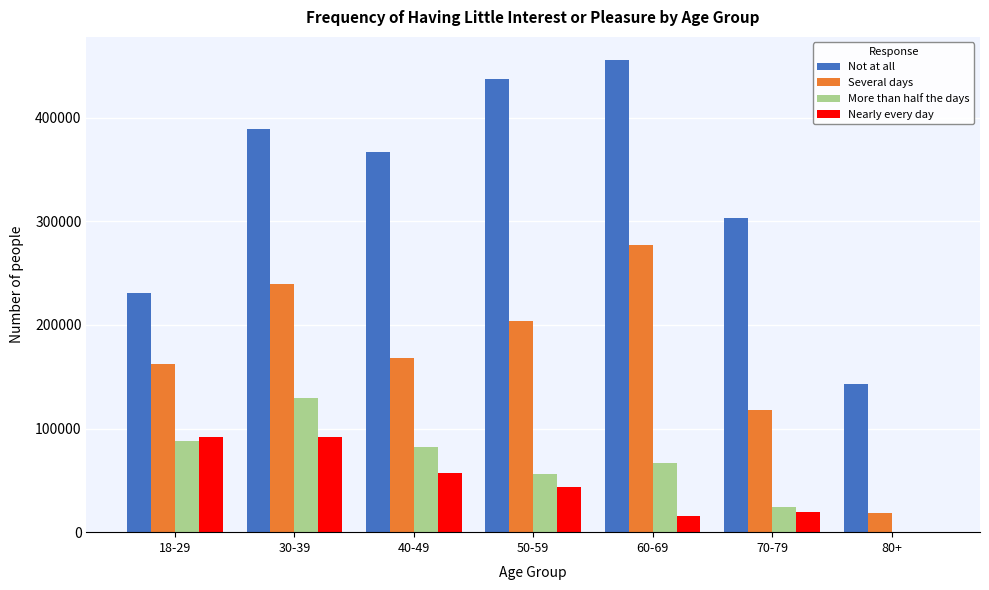

The value of Nearly every day at 40-49 is 56842. True or false?

True